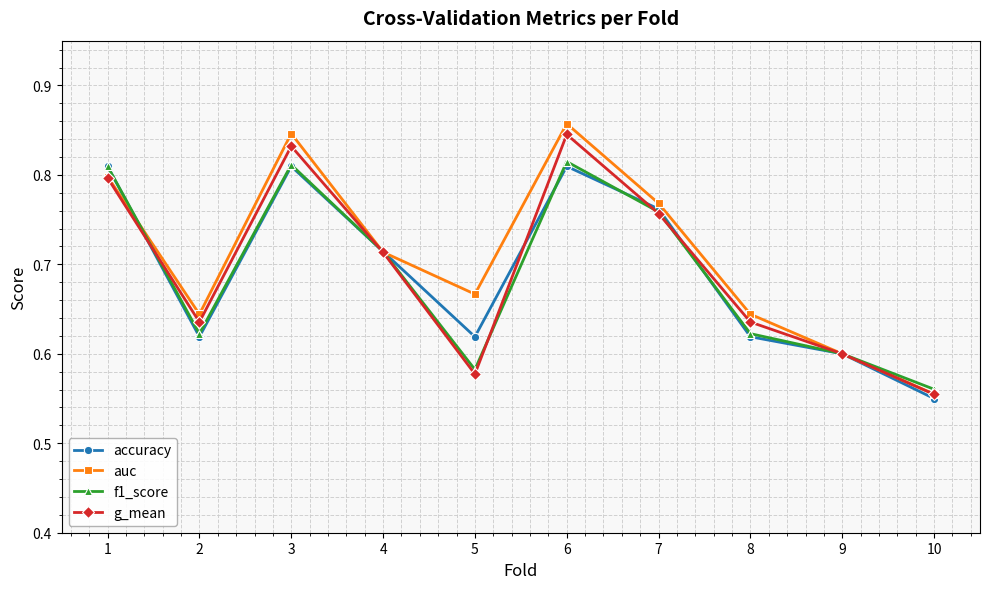

What is the sum of the accuracy values at 7 and 6?

1.6